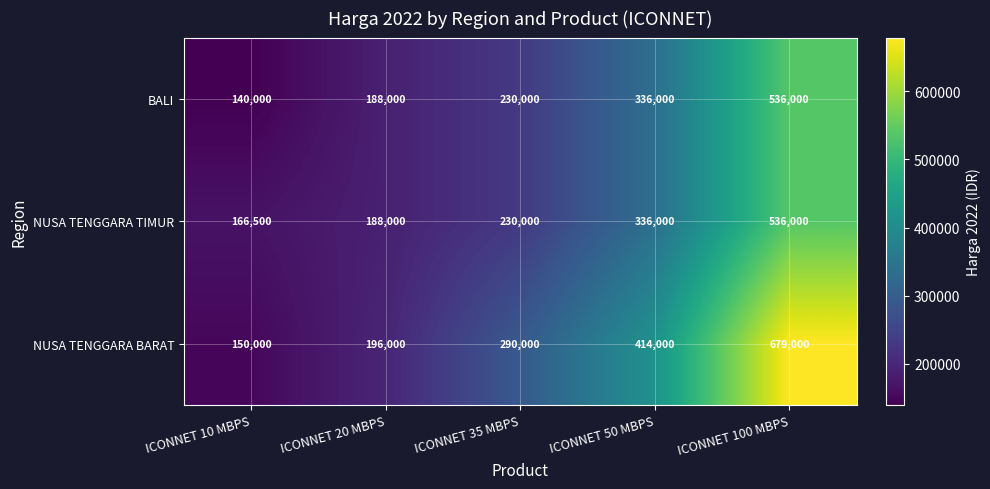

List the labels in order of NUSA TENGGARA BARAT value, largest first.

ICONNET 100 MBPS, ICONNET 50 MBPS, ICONNET 35 MBPS, ICONNET 20 MBPS, ICONNET 10 MBPS